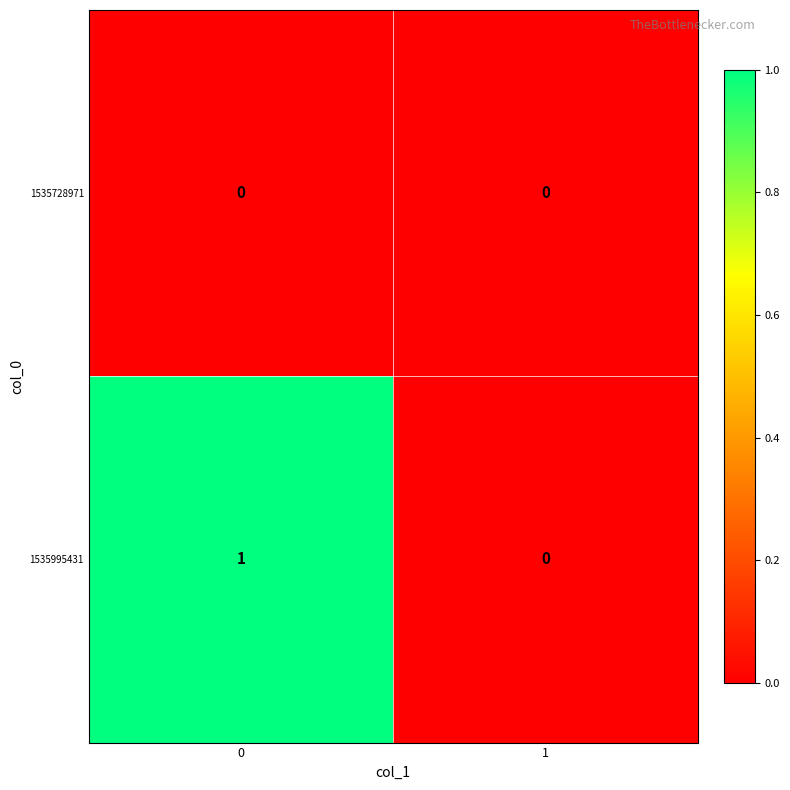

List the series in order of their overall mean, highest first.

1535995431, 1535728971